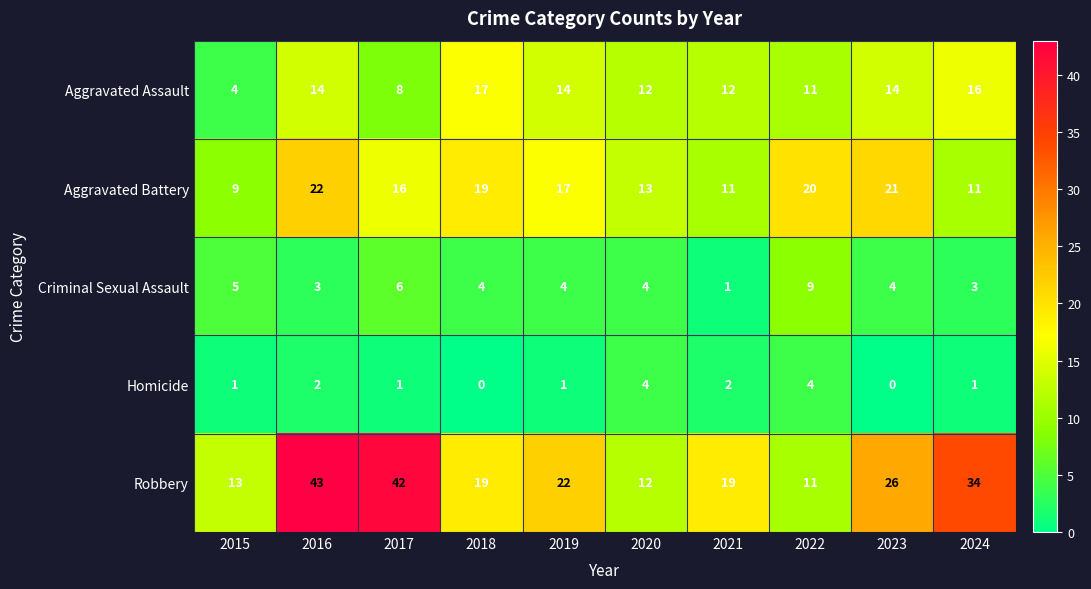

What is the sum of all Criminal Sexual Assault values?

43